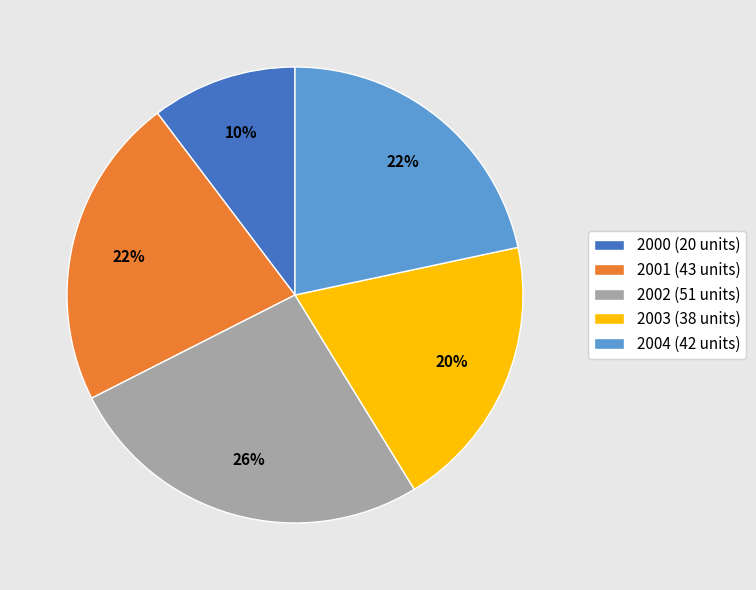

Which has a higher value, 2002 or 2004?

2002